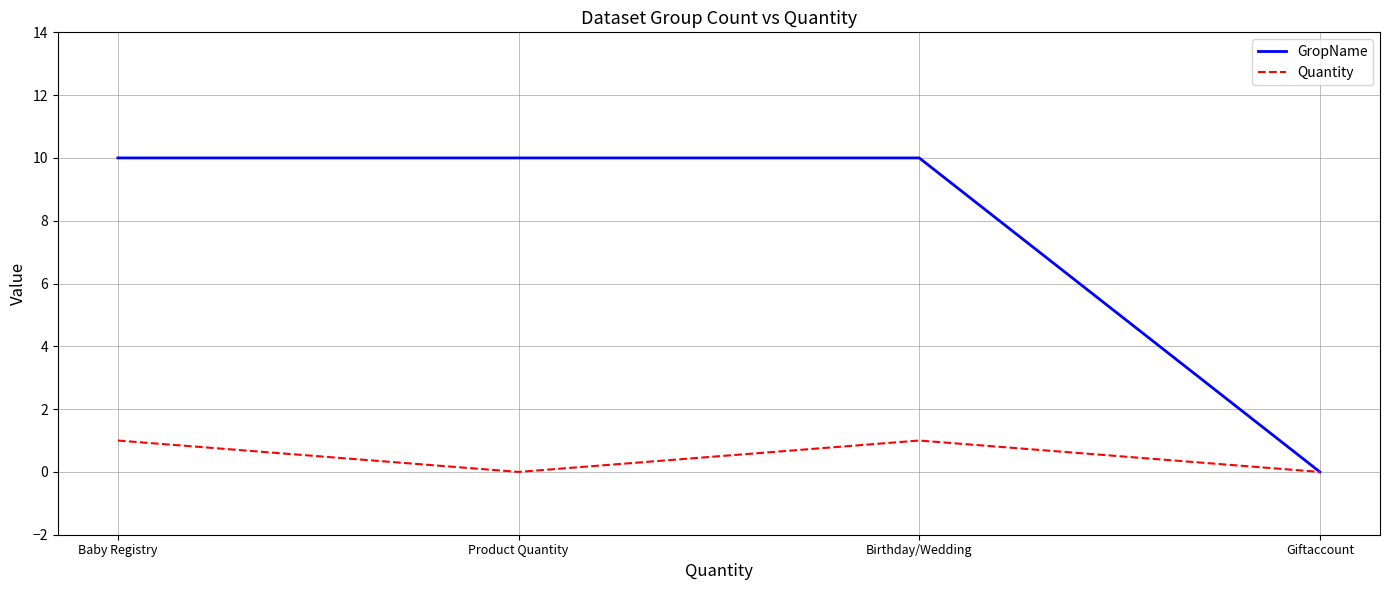

The value of Quantity at Giftaccount is 0. True or false?

True